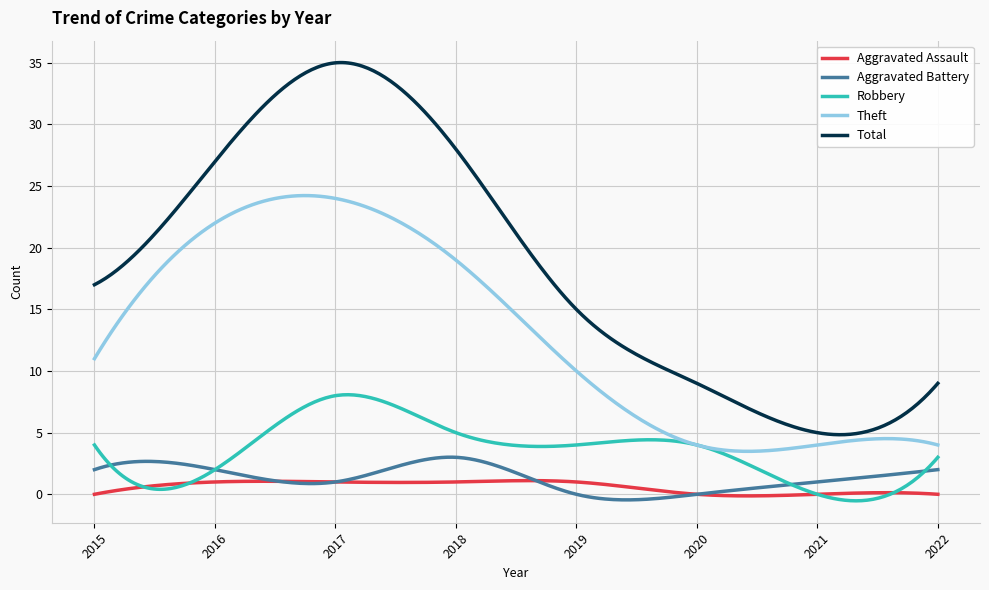

Which series has the largest range (max minus min)?

Total